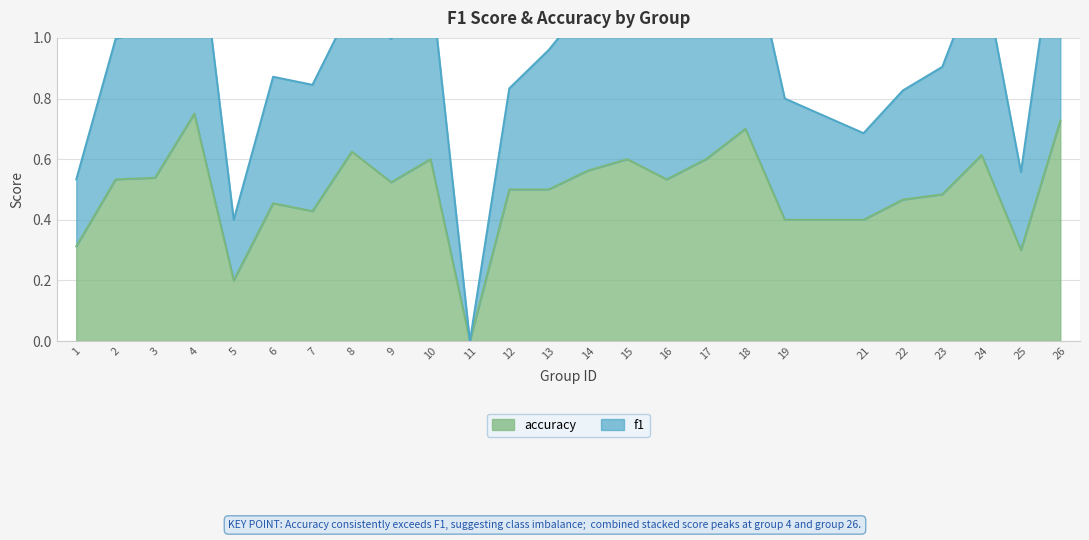

What value does the accuracy series have at 9?

0.5